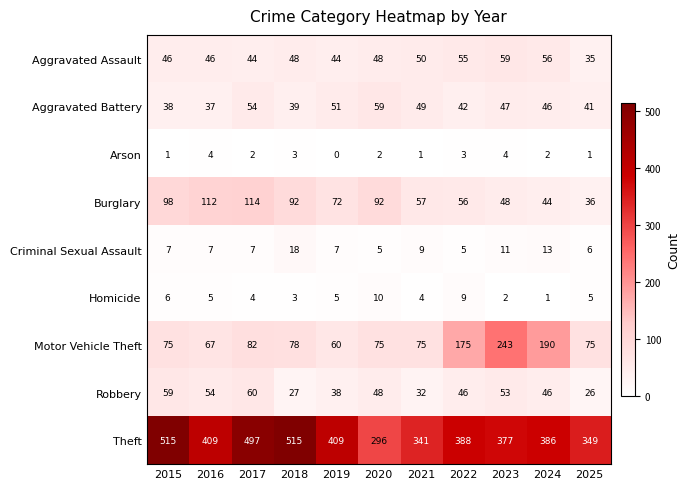

The Arson series shows 2 at 2017. True or false?

True